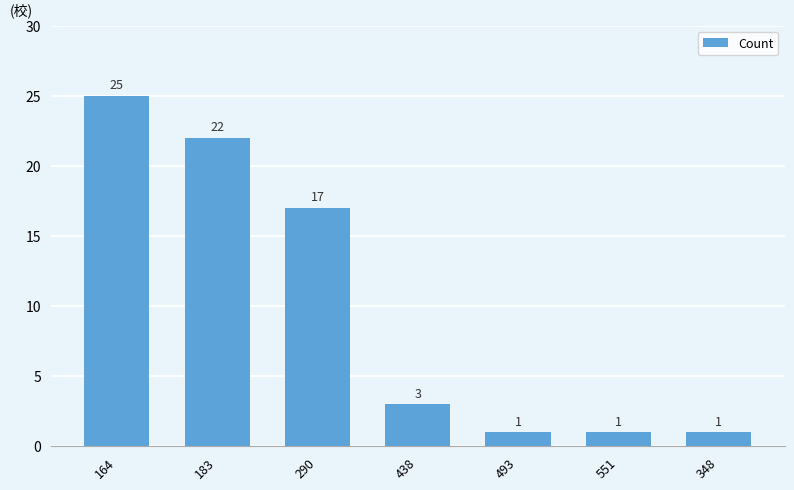

What position from the left is 551?

6